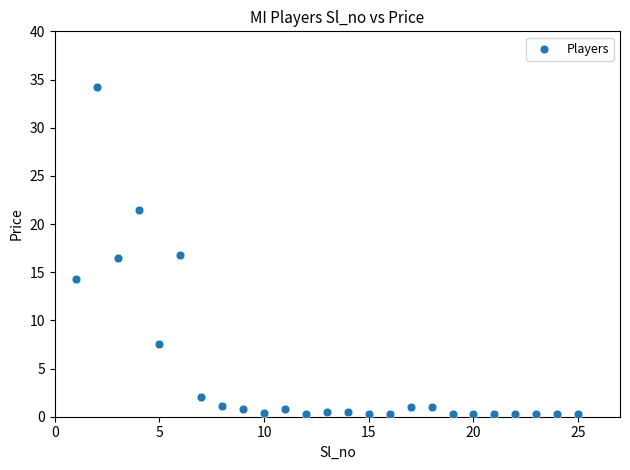

What is the range of Y values (max minus min)?

34.0